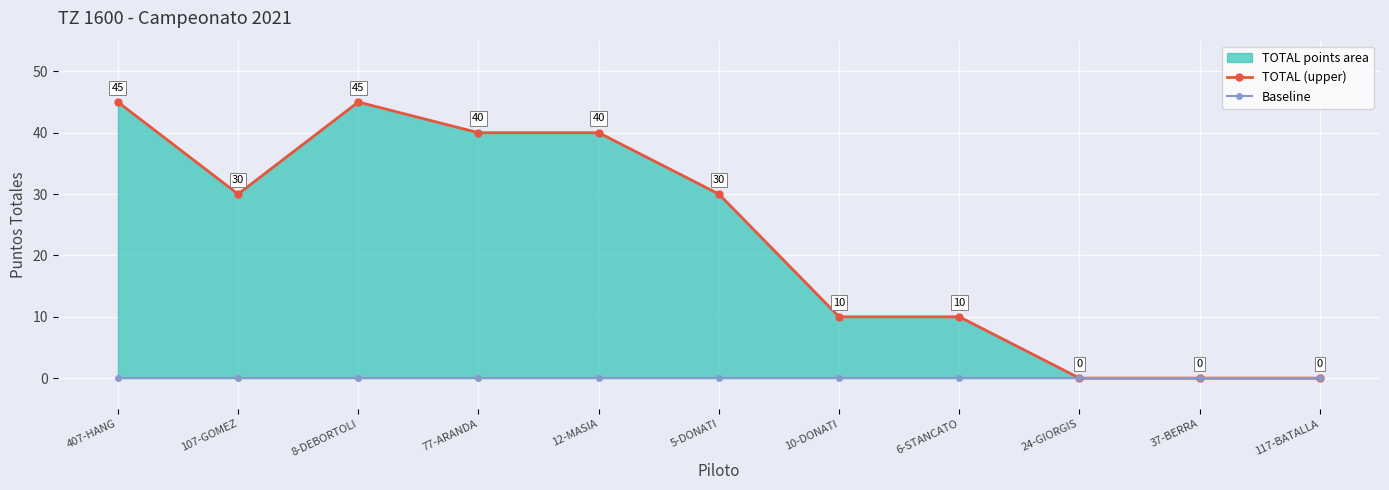

How many categories are shown in the chart?

11